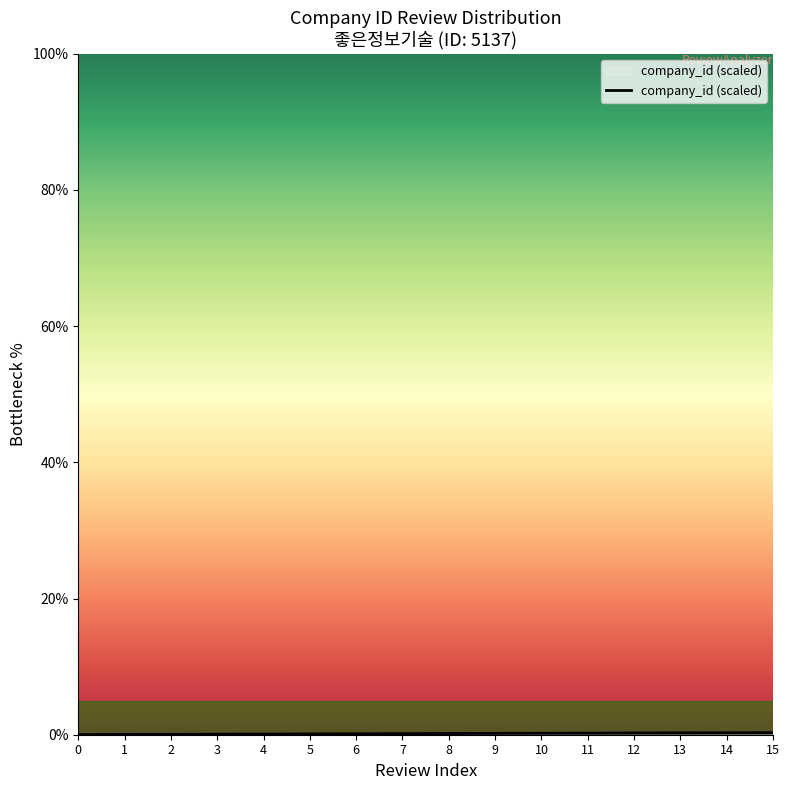

The chart shows a value of 0.1 at 5. True or false?

True